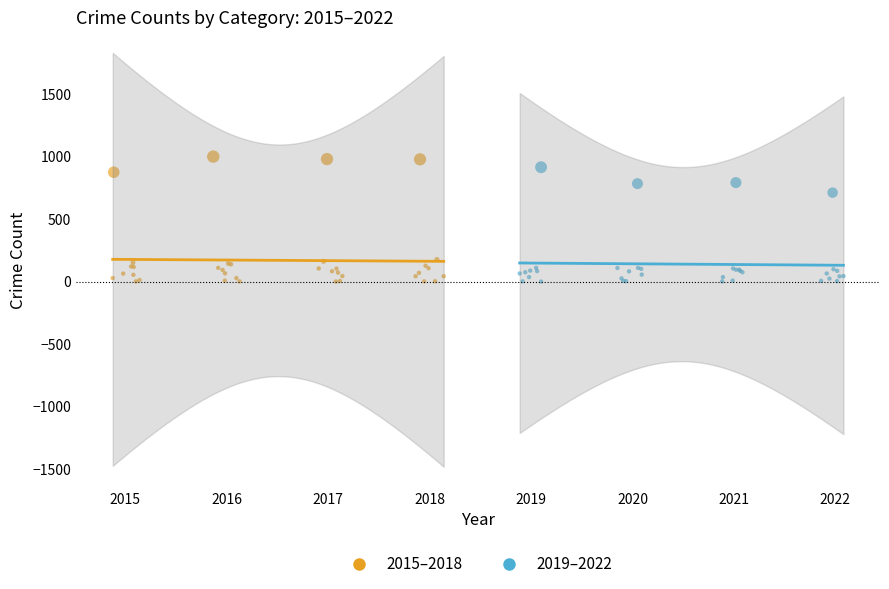

Which series has the widest spread of Y values?

2015–2018